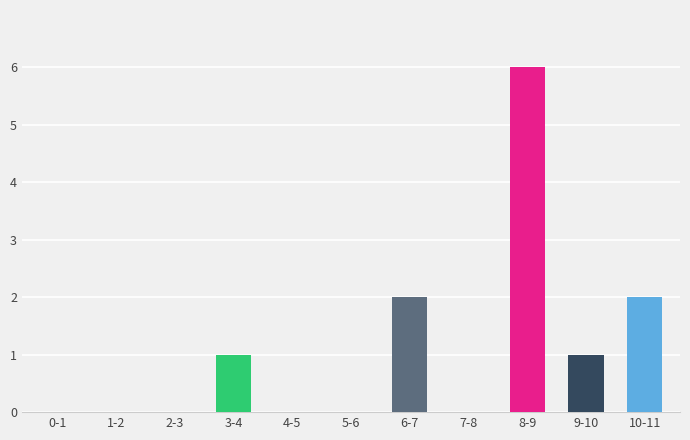

Reading right to left, extract all data points from this chart.

10-11=2	9-10=1	8-9=6	7-8=0	6-7=2	5-6=0	4-5=0	3-4=1	2-3=0	1-2=0	0-1=0